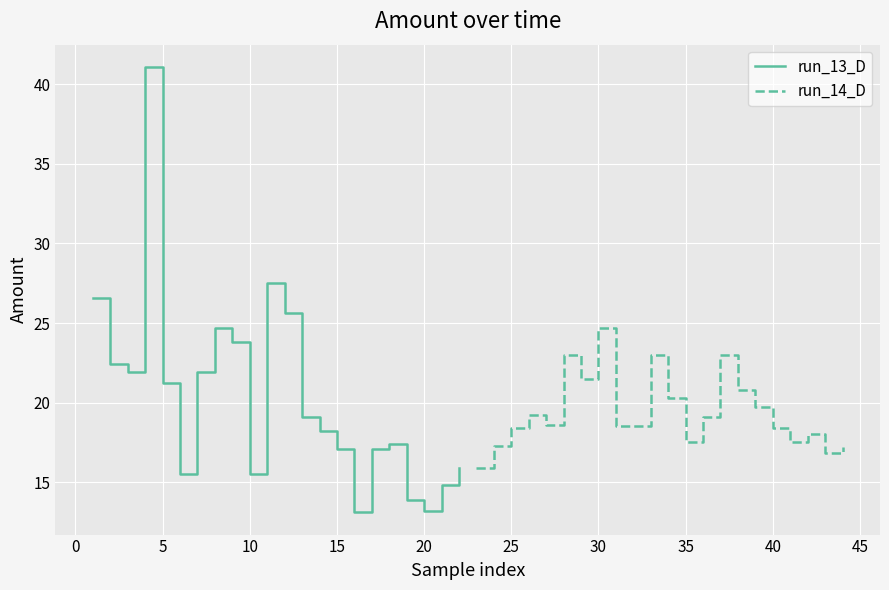

The value of run_13_D at 0 is 31.0. True or false?

False